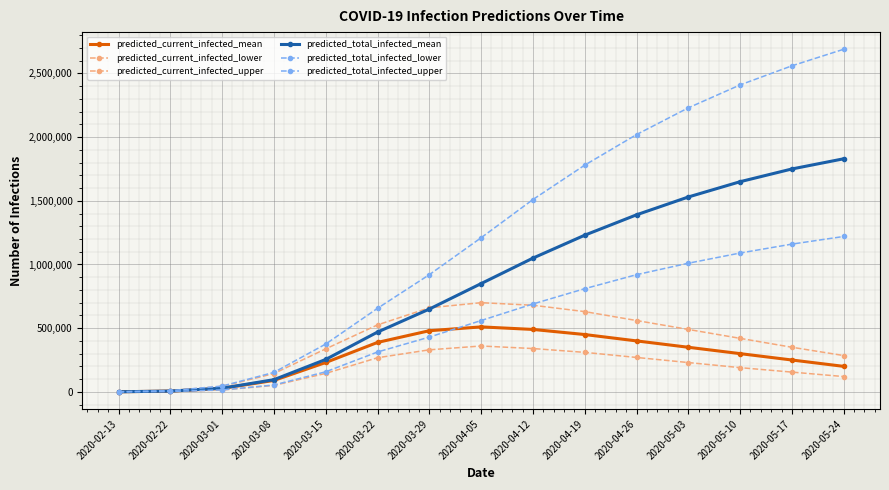

Reading left to right, extract all data points from this chart.

predicted_current_infected_mean: 496	5998	27186	89550	230450	388098	480000	510000	490000	450000	400000	350000	300000	250000	200000
predicted_current_infected_lower: 250	3049	14514	50634	144873	267809	330000	360000	340000	310000	270000	230000	190000	155000	120000
predicted_current_infected_upper: 750	9147	43094	143749	337639	525594	660000	700000	680000	630000	560000	490000	420000	350000	285000
predicted_total_infected_mean: 496	5998	28675	95547	254359	469344	650000	850000	1050000	1230000	1390000	1530000	1650000	1750000	1830000
predicted_total_infected_lower: 250	3049	15264	53684	157524	312983	430000	560000	690000	810000	920000	1010000	1090000	1160000	1220000
predicted_total_infected_upper: 750	9147	45344	152896	375321	655915	920000	1210000	1510000	1780000	2020000	2230000	2410000	2560000	2690000